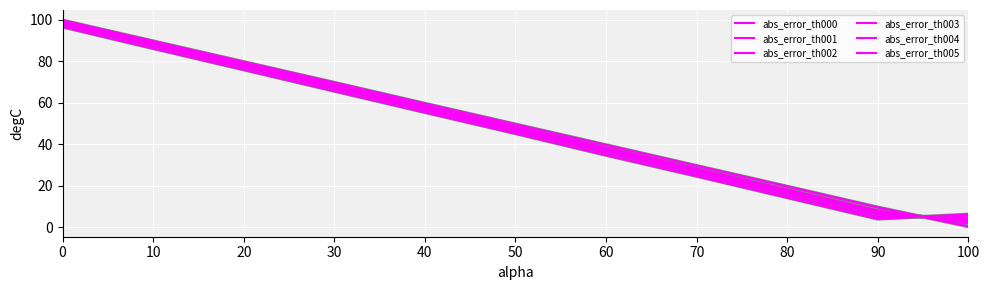

True or false: abs_error_th001 has a value of 99.1 at 0.

True